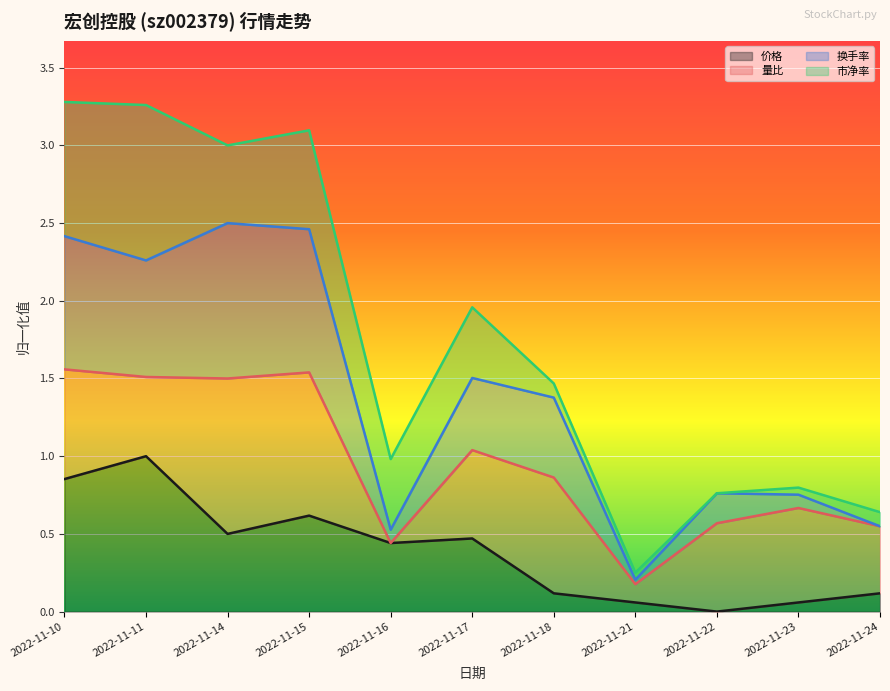

What is the value of the 价格 point at the 8th from the left?

0.1